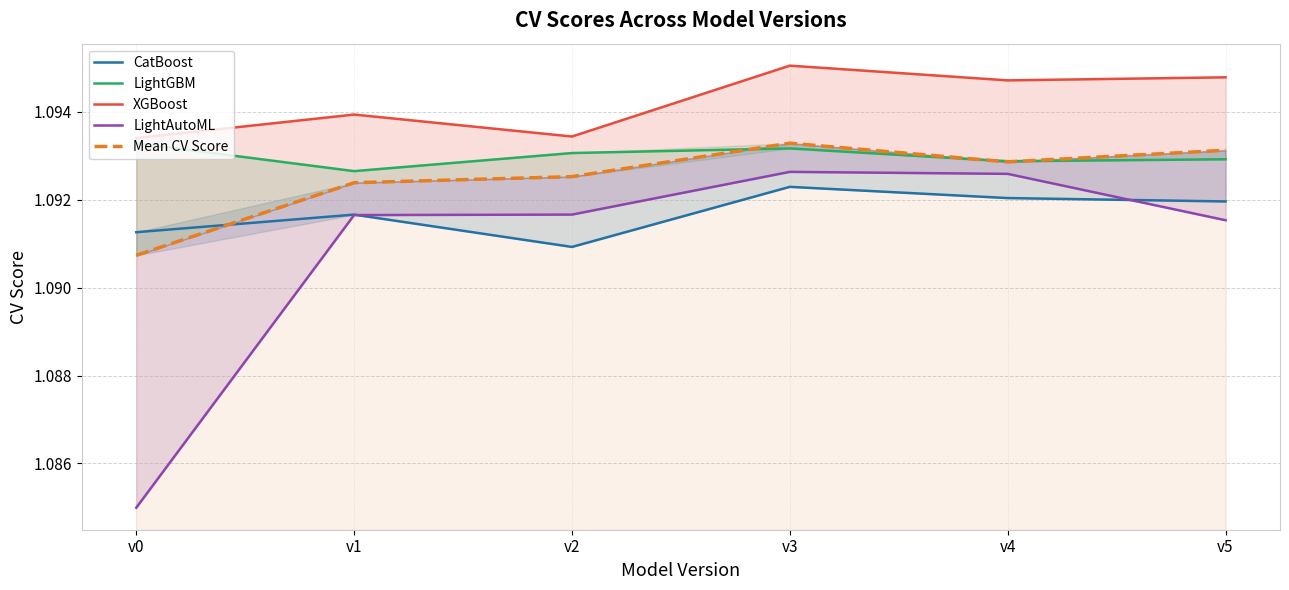

How many categories are shown in the chart?

6